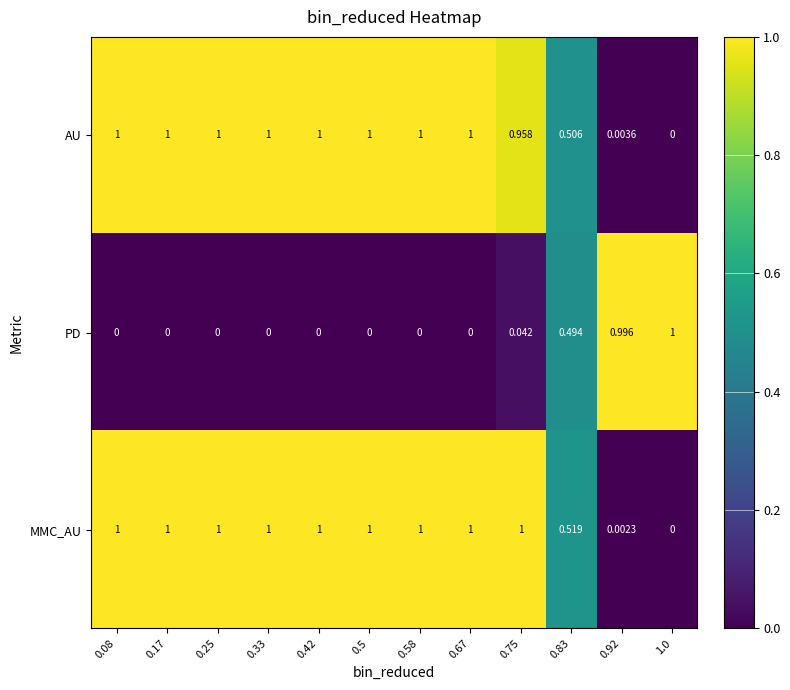

At 0.83, list the series in order from largest to smallest.

MMC_AU, AU, PD